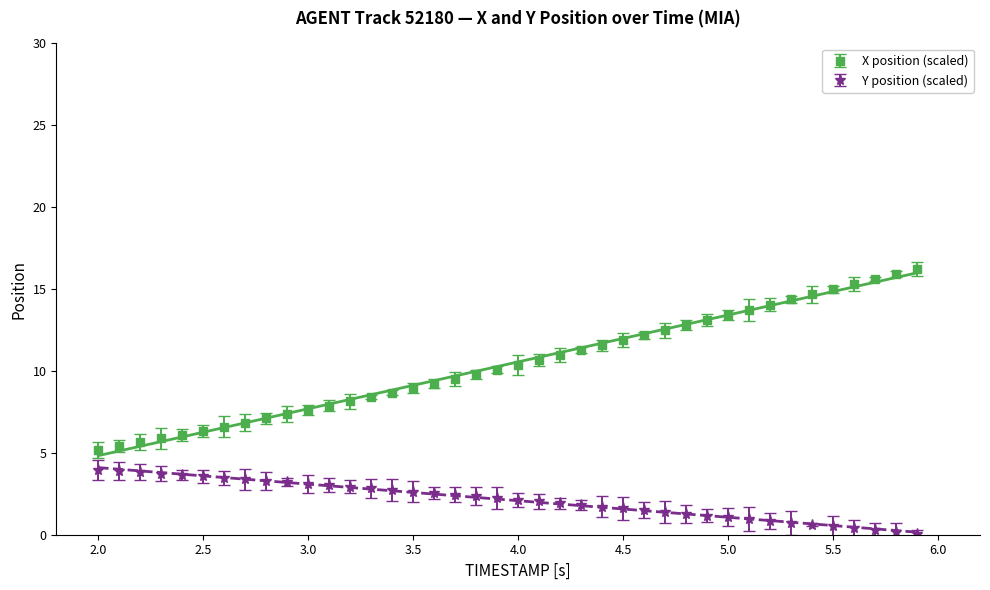

How many data points in X are above 10?

21